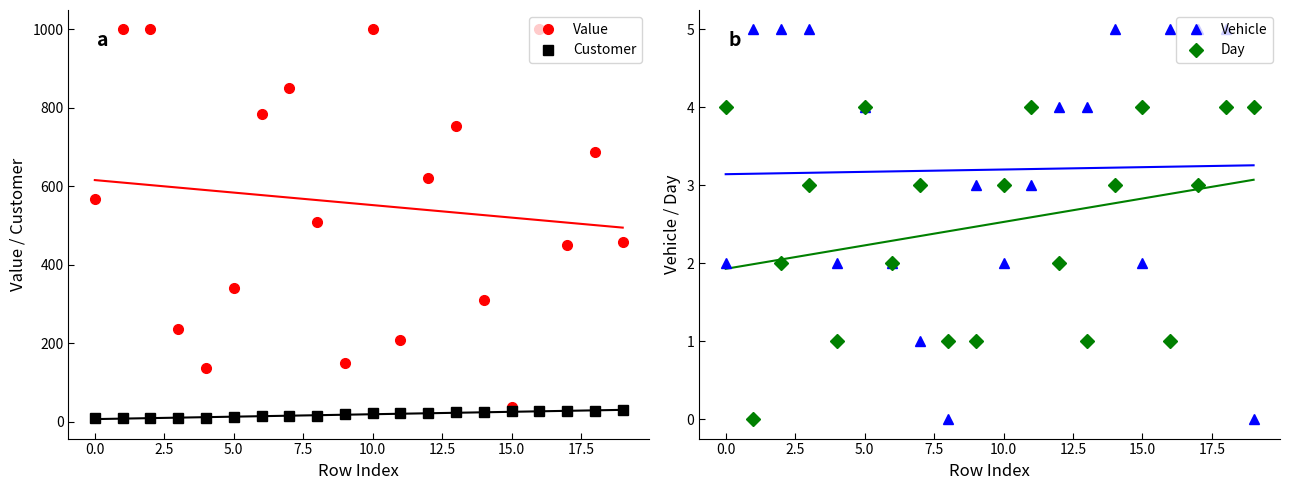

The value of Value at 0.0 is 860.1. True or false?

False